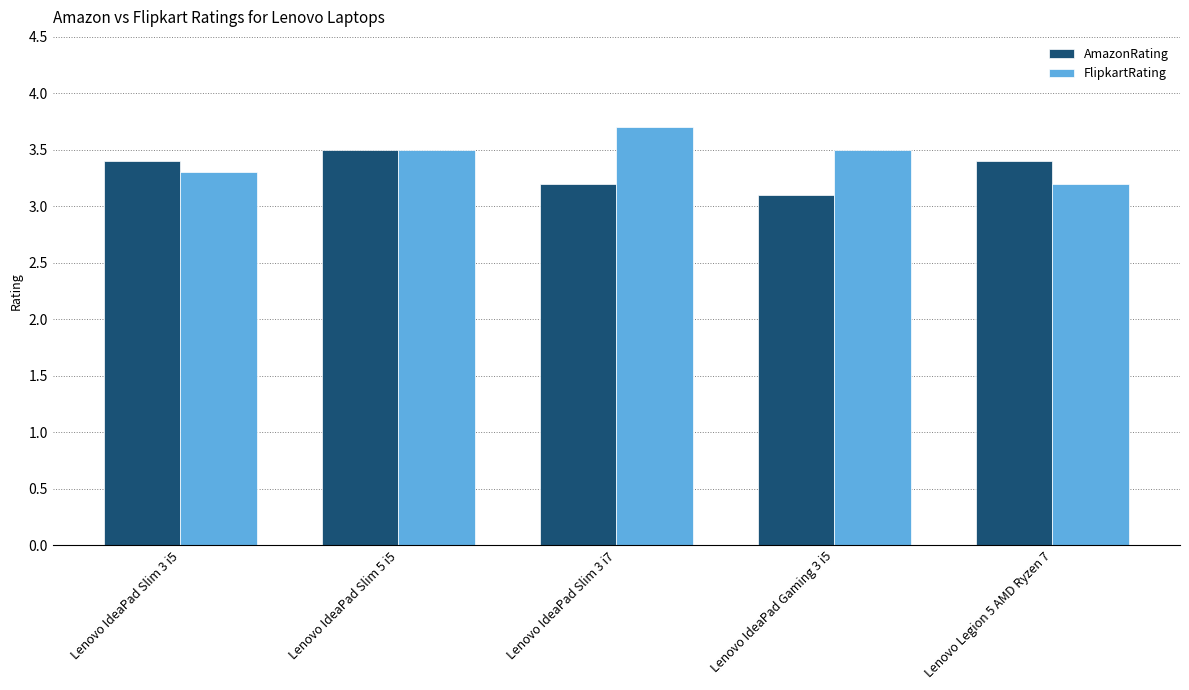

At which category is the sum across all series the highest?

Lenovo IdeaPad Slim 5 i5